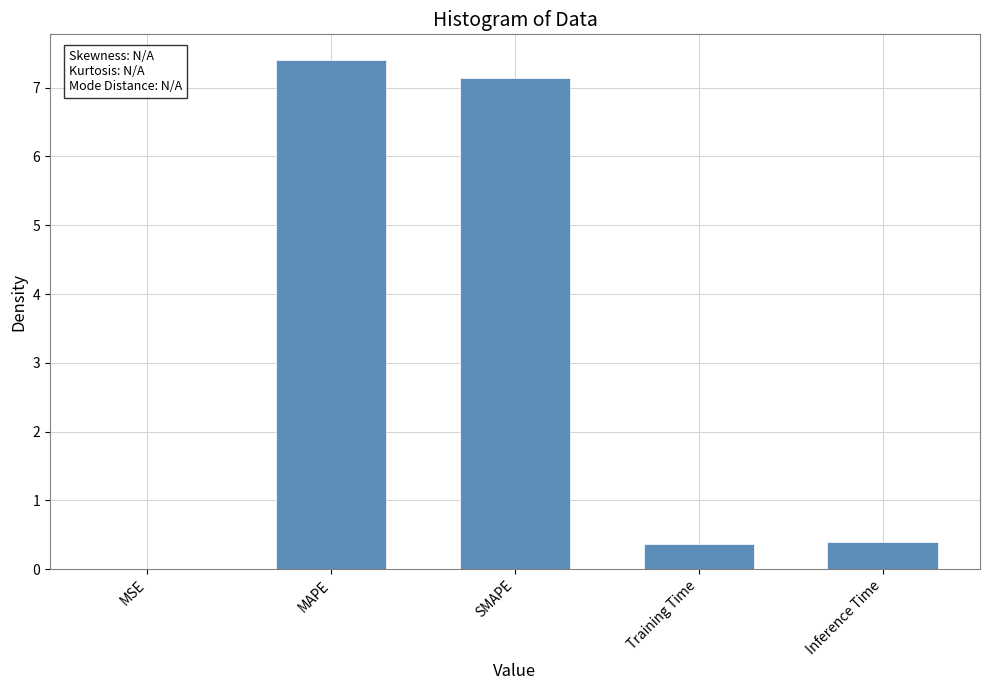

Does the chart contain stacked bars?

No